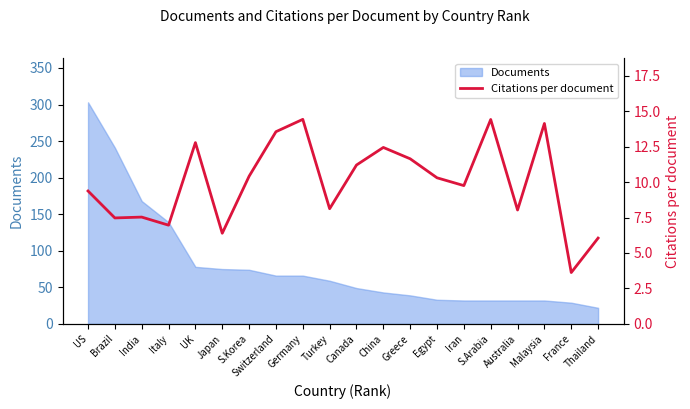

Where is the first local maximum?

India